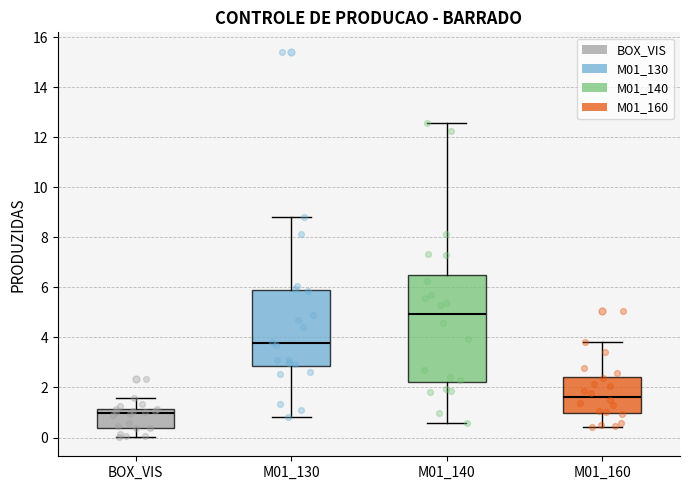

Comparing the boxes themselves (not the whiskers), which one is the tallest?

M01_140